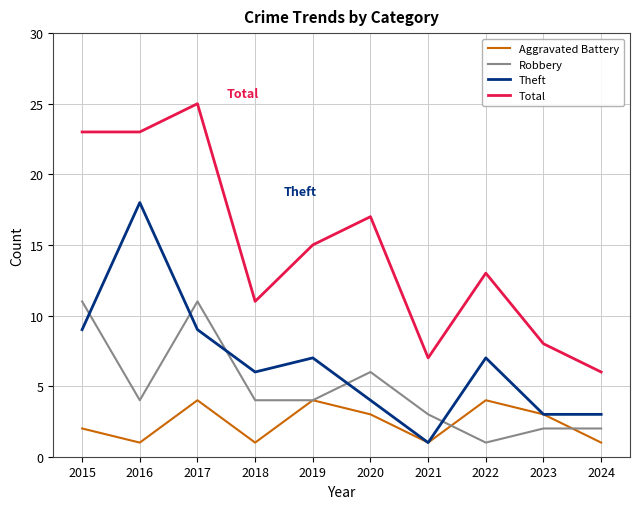

True or false: Robbery and Total intersect in this chart.

False